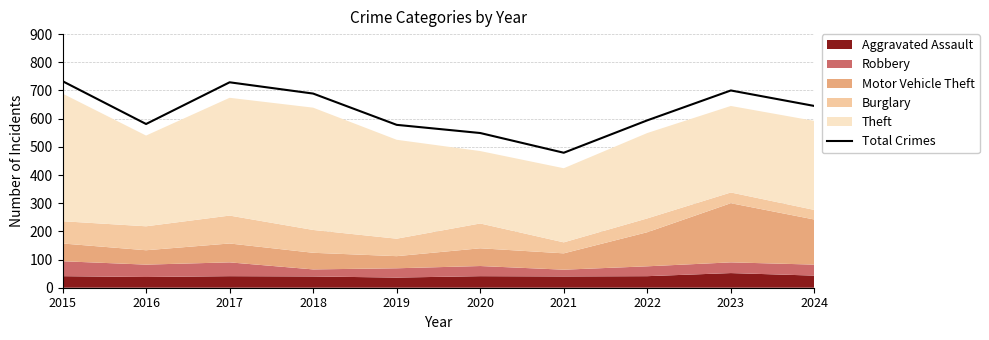

Reading right to left, extract all data points from this chart.

2024=645	2023=700	2022=594	2021=479	2020=549	2019=578	2018=689	2017=729	2016=581	2015=733